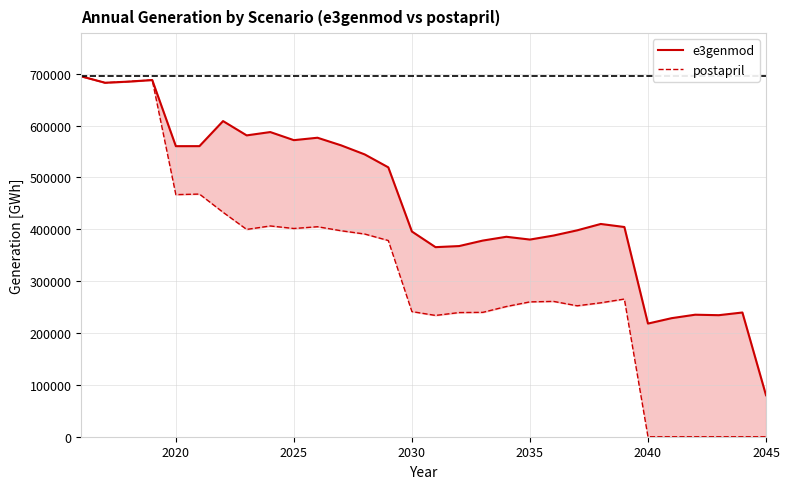

How many positive values does the postapril series have?

24